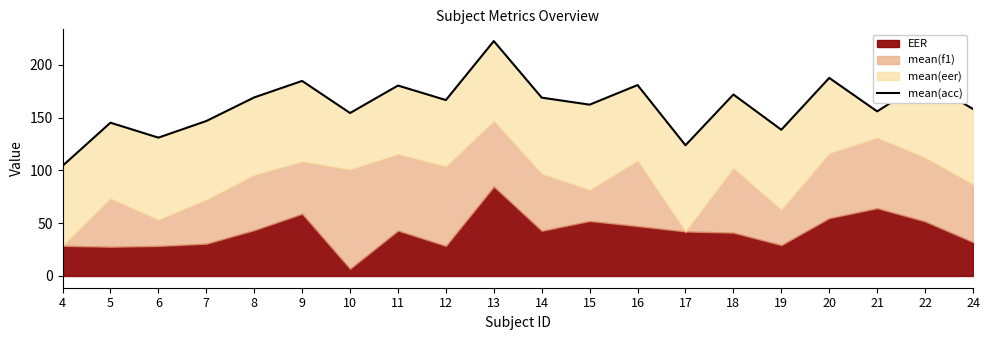

The chart shows a value of 180.9 at 16. True or false?

True